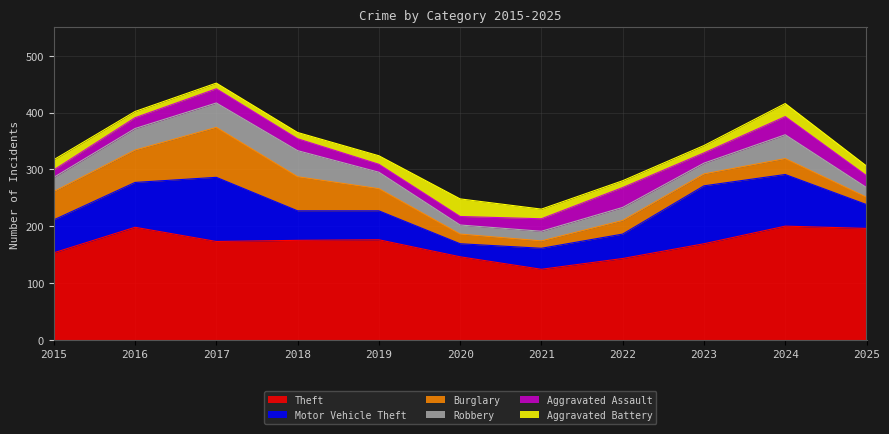

What is the total value across all series at 2025?

306